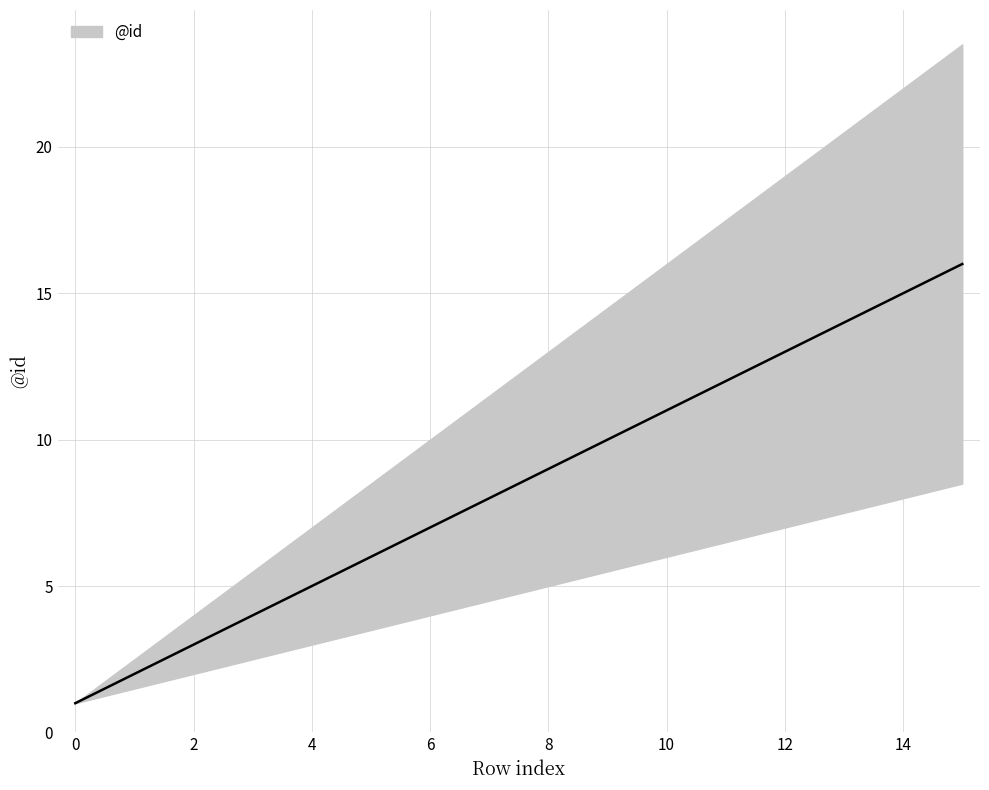

Reading right to left, transcribe all the data shown in this chart.

16	15	14	13	12	11	10	9	8	7	6	5	4	3	2	1